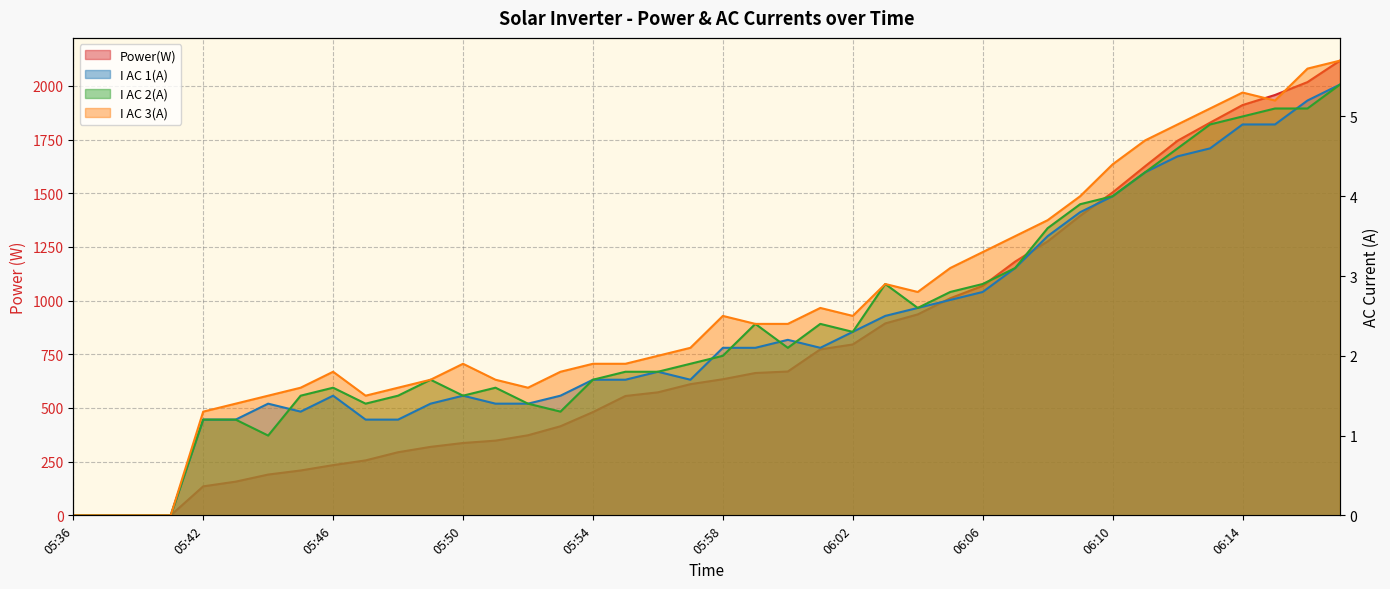

At which category is the sum across all series the highest?

06:17